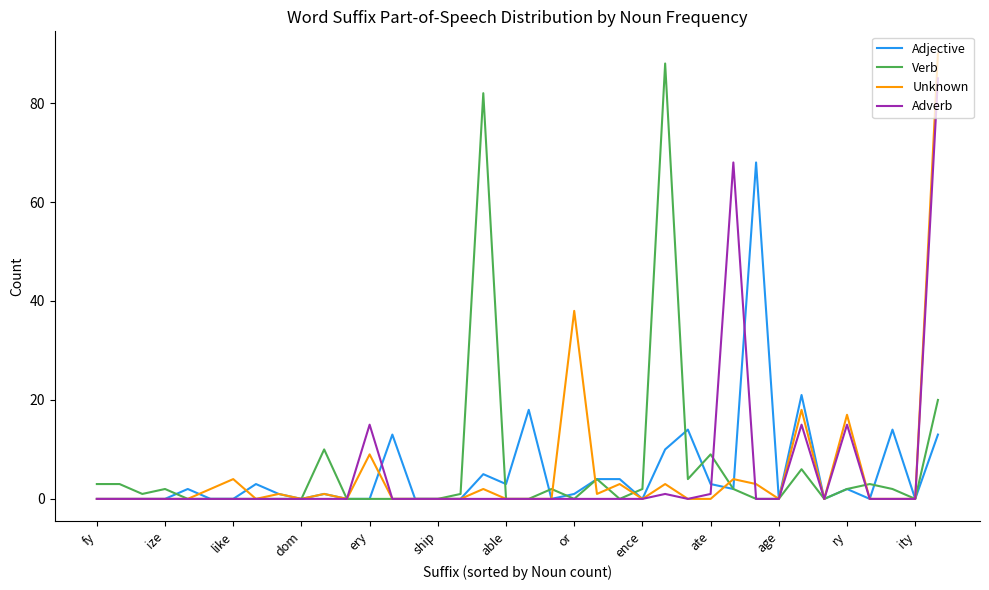

List the series in order of their peak value, lowest first.

Adjective, Adverb, Verb, Unknown